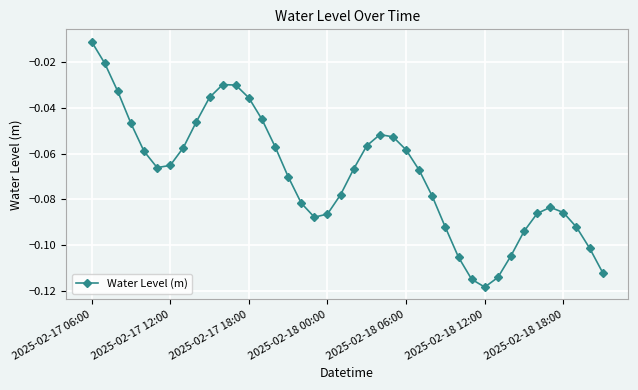

What is the sum of all values?

-2.8